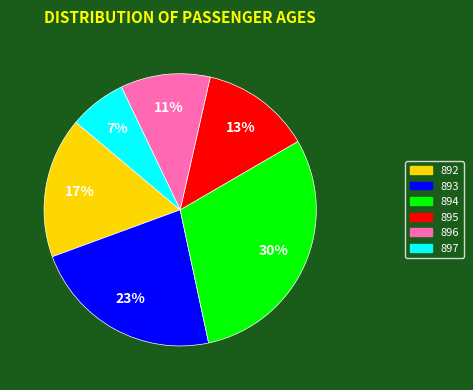

The 895 slice represents 13% of the pie. True or false?

True